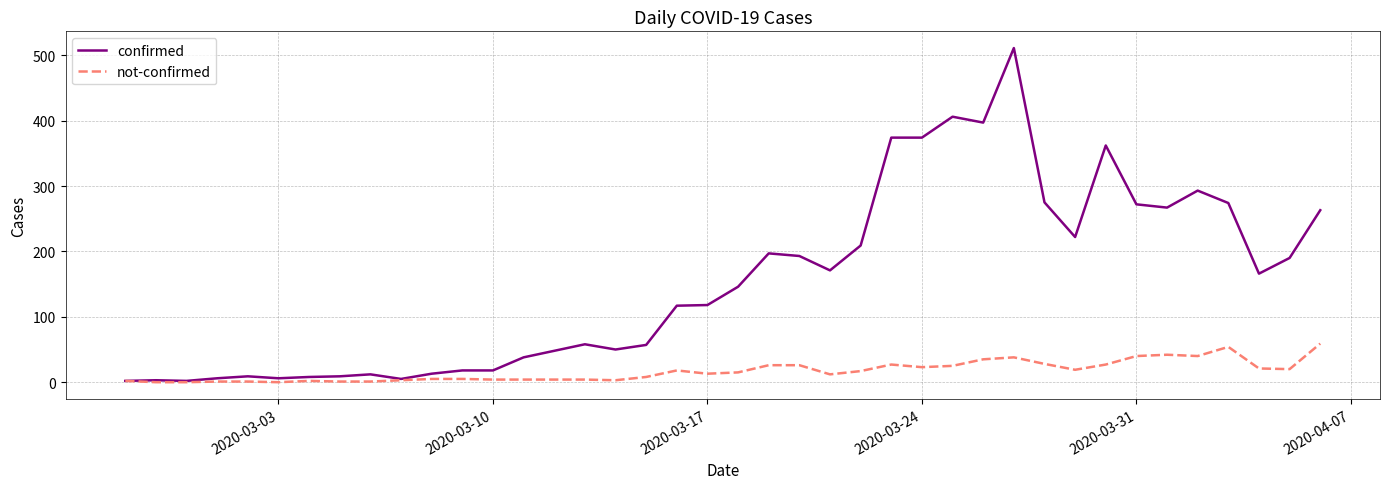

How many lines are shown in the chart?

2